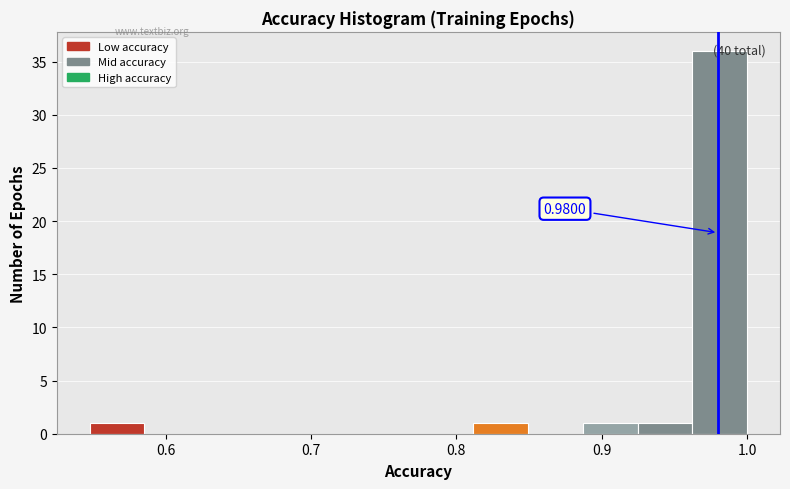

Around what value on the x-axis is the tallest bar? Give the approximate position of its centre, as read against the axis.

0.98